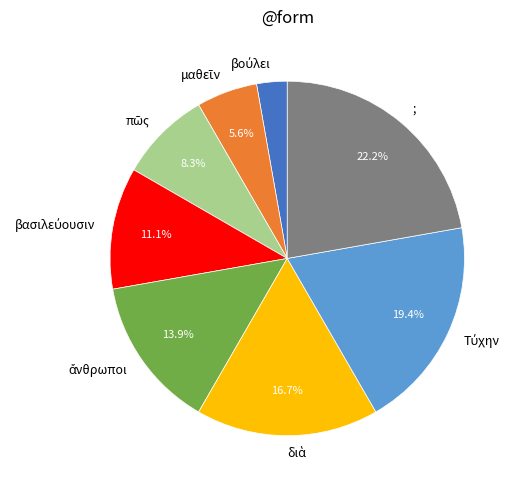

Is there a majority slice in this chart?

No